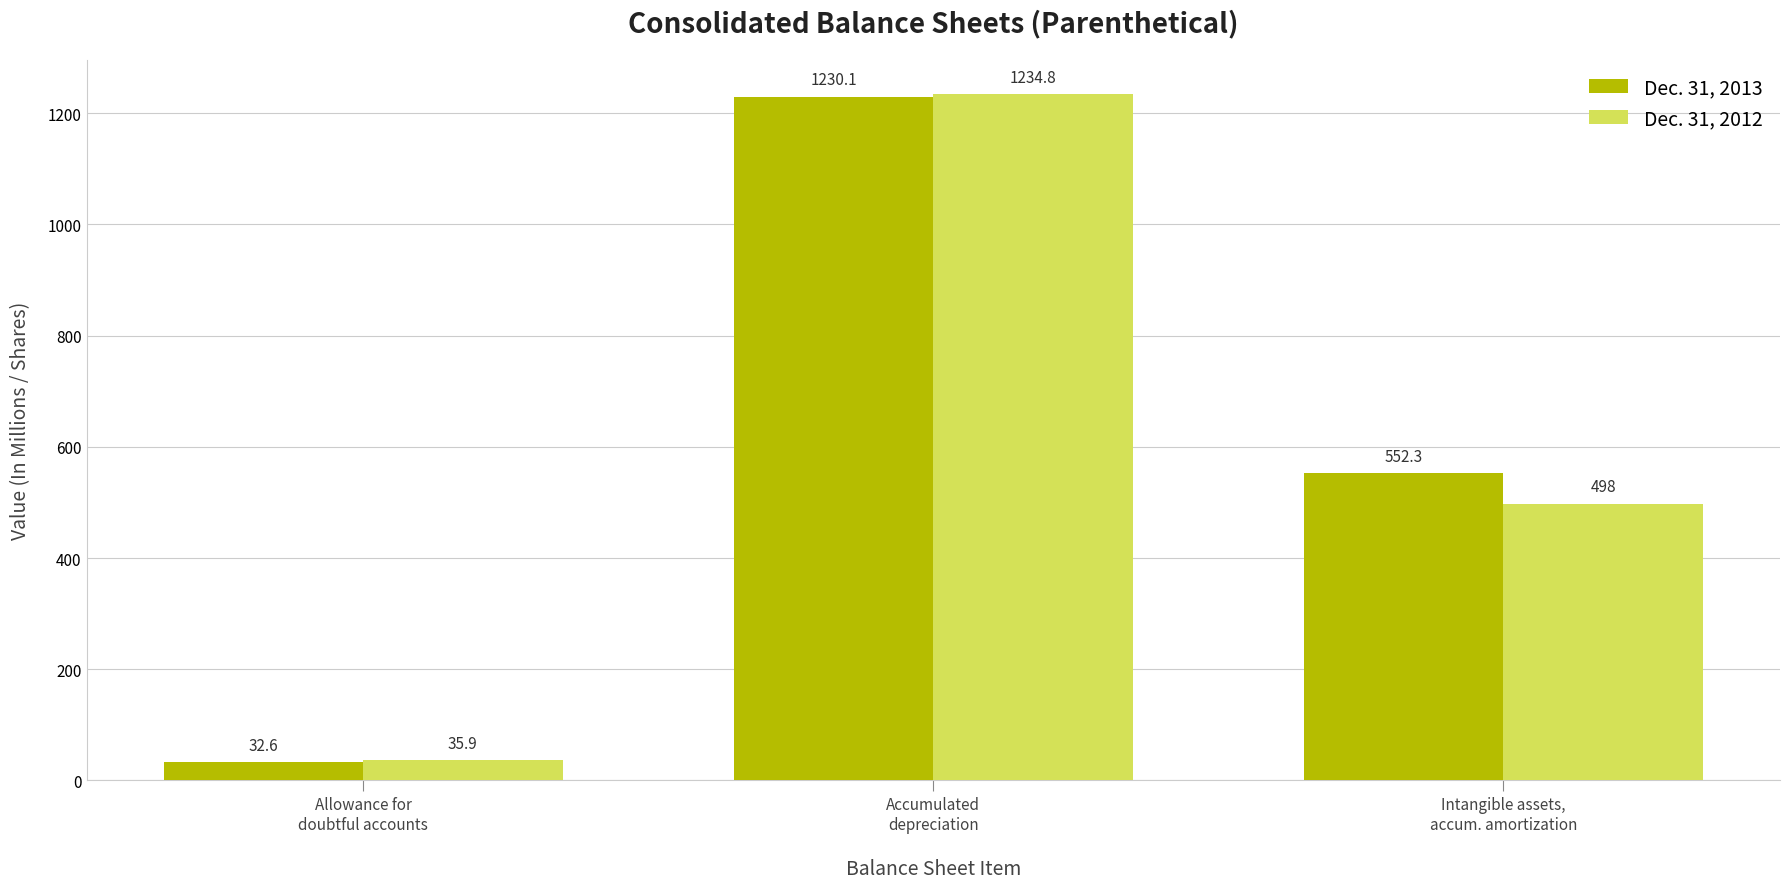

How many bars are there in each group?

2